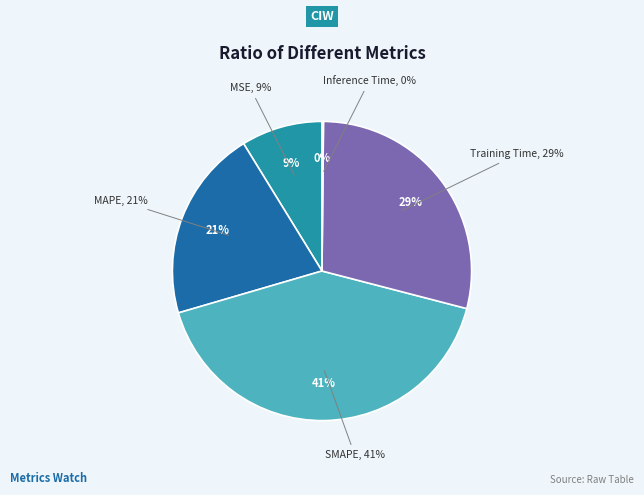

The MAPE slice represents 21% of the pie. True or false?

True